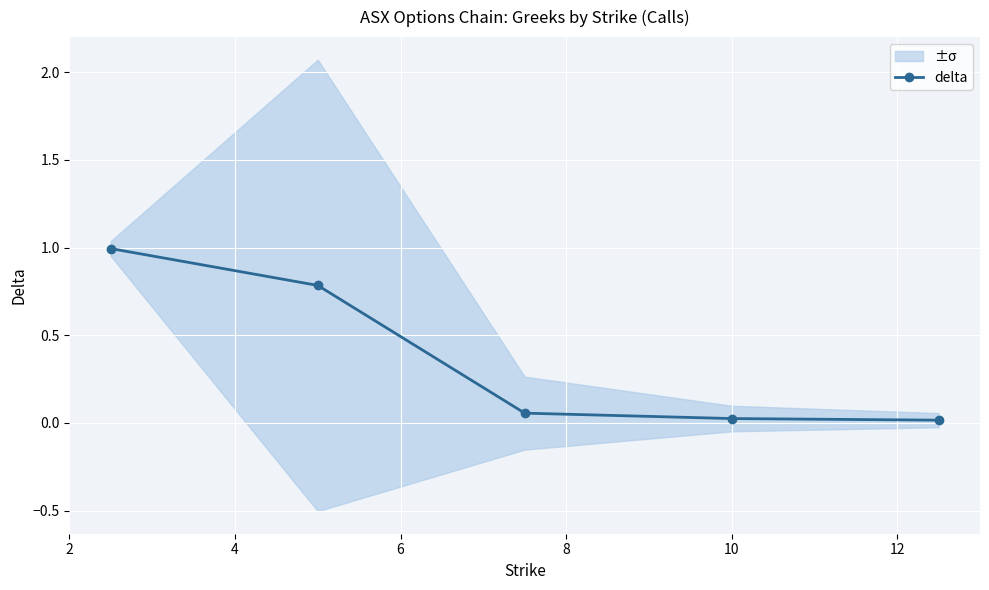

What is the sum of all values?

1.9